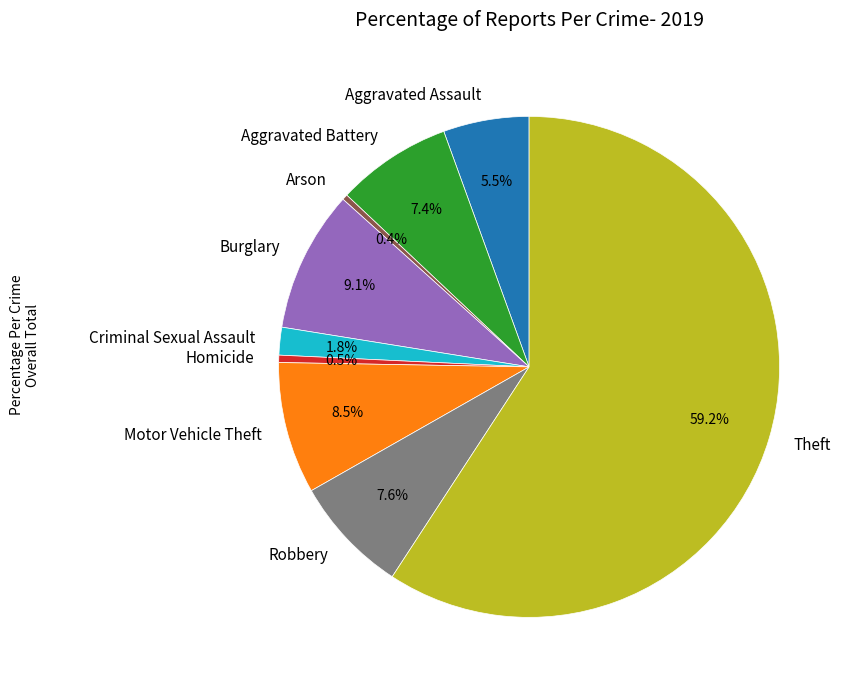

To the nearest percent, what percentage of the pie is Criminal Sexual Assault?

2%